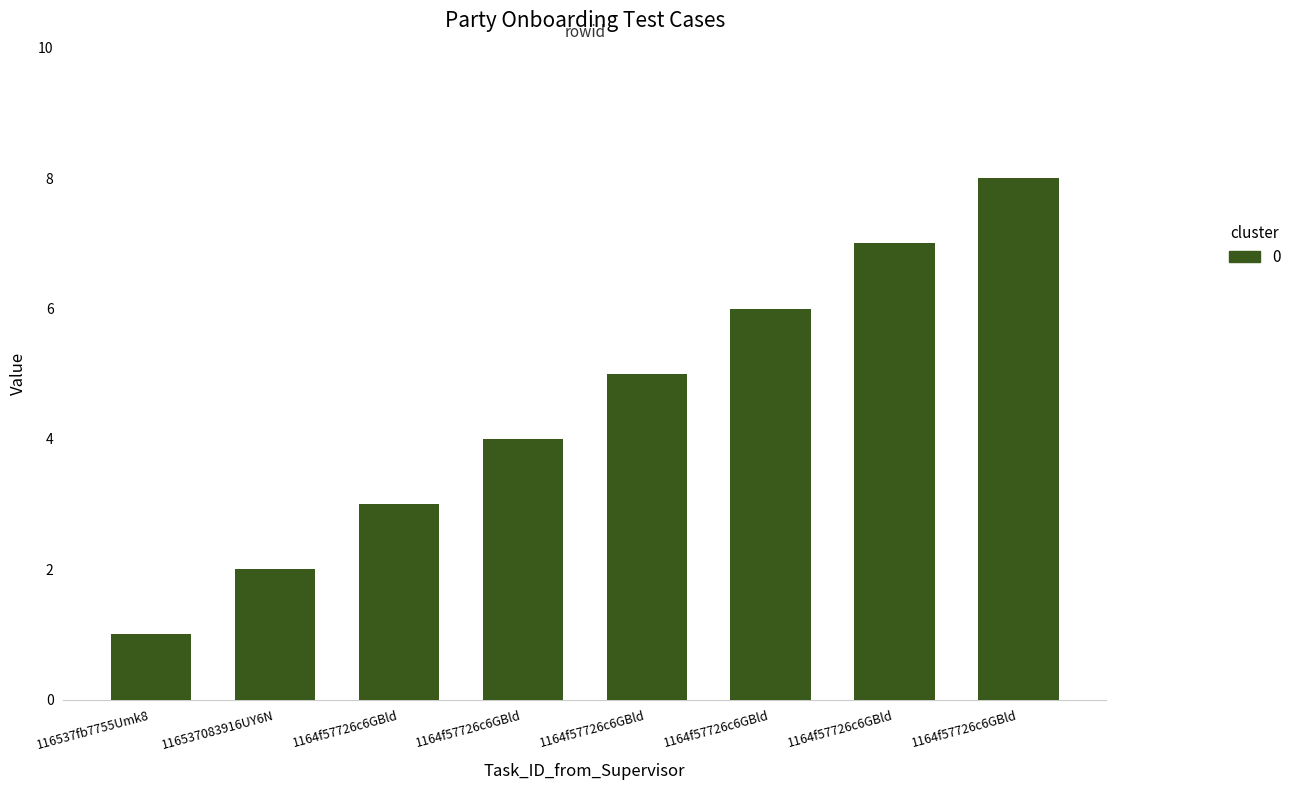

Which has a higher value, 1164f57726c6GBld or 1164f57726c6GBld?

1164f57726c6GBld